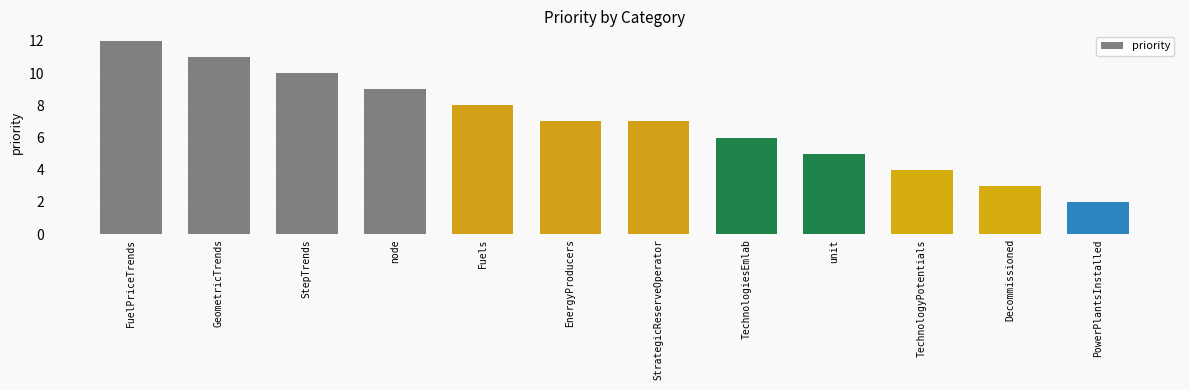

What is the label of the 9th bar from the right?

node